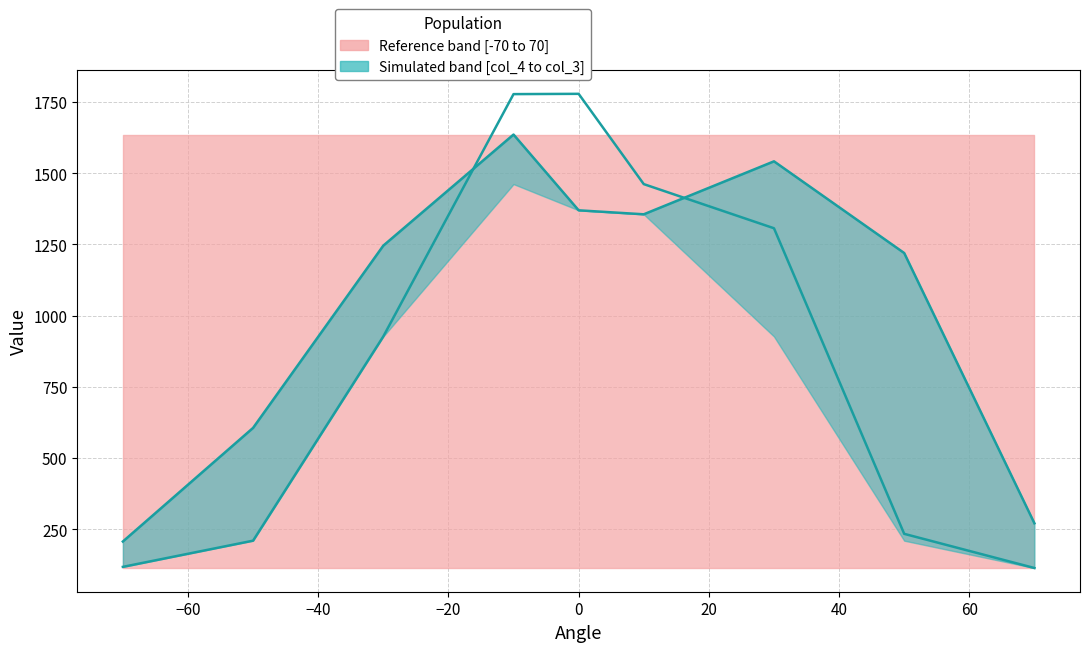

How many intersections are there between col_3 (center) and col_5 (lower)?

2